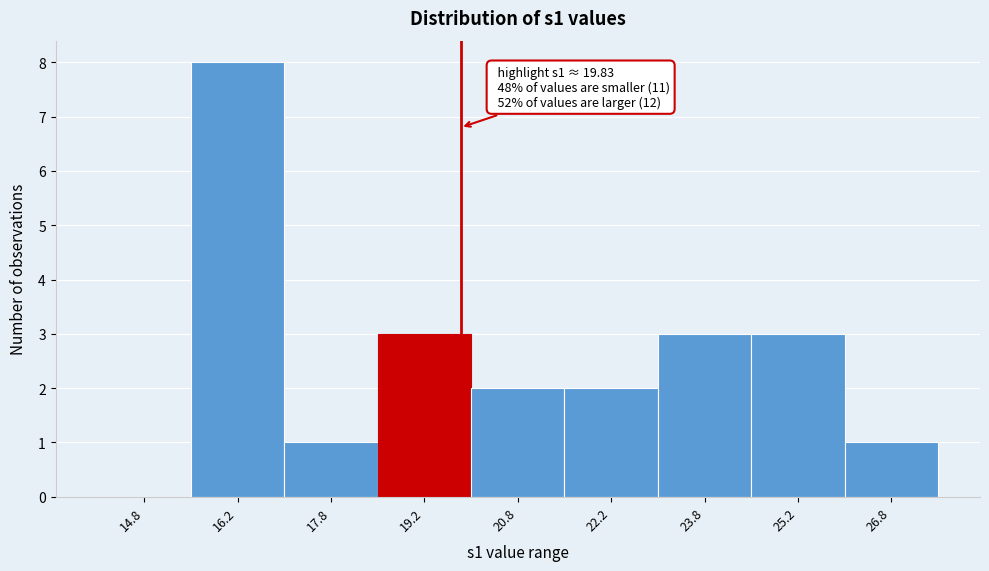

Which range on the x-axis has the tallest bar?

15.5 to 17.0